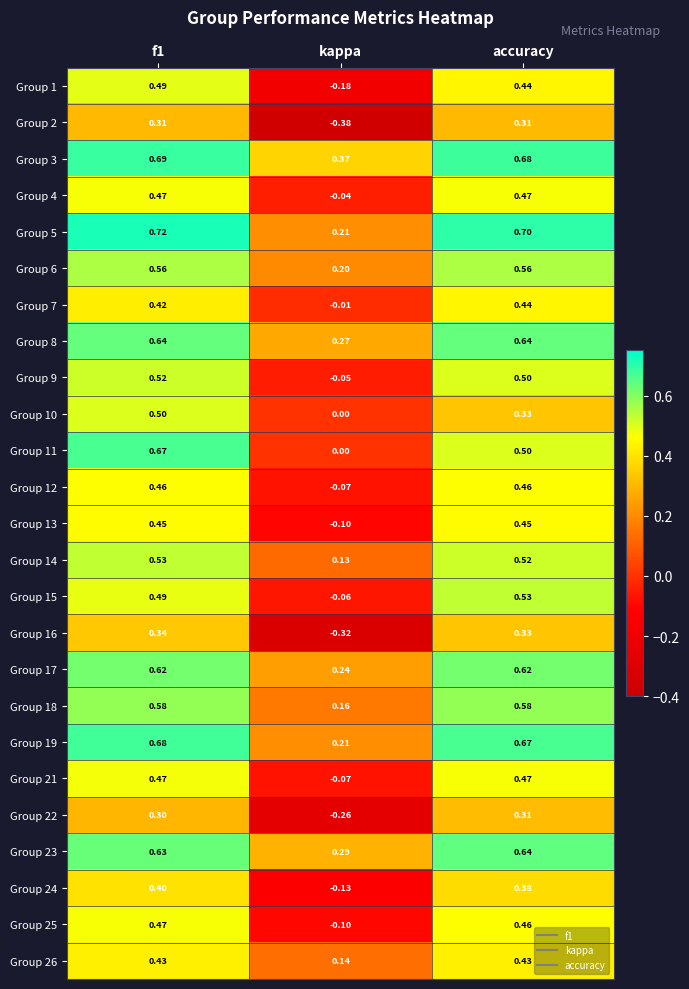

Is the value of Group 6 at kappa greater than the value of Group 4 at accuracy?

No